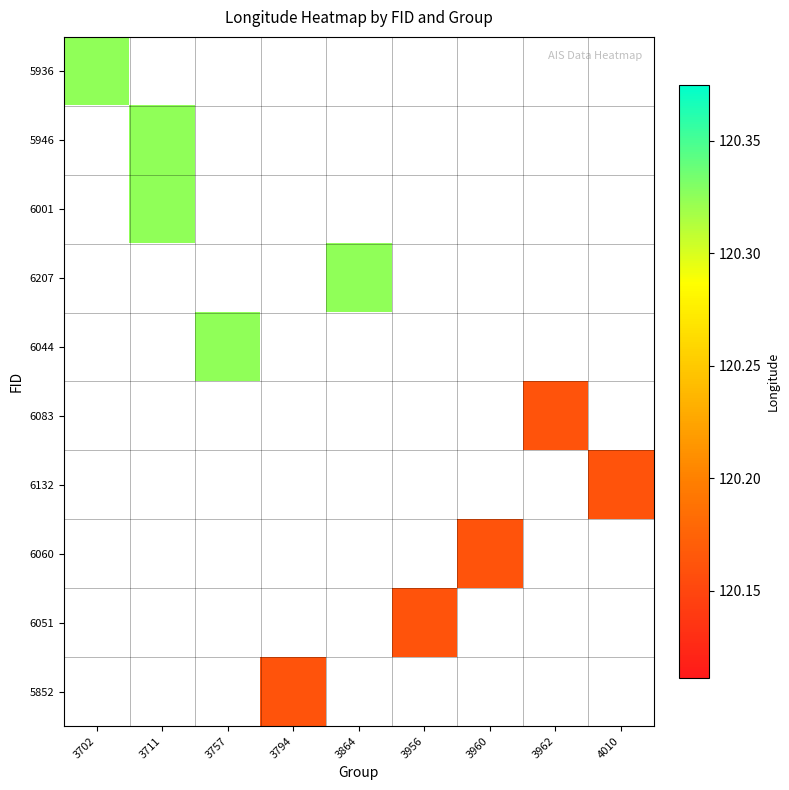

Is the value of 6051 at 4010 greater than the value of 6083 at 3702?

No